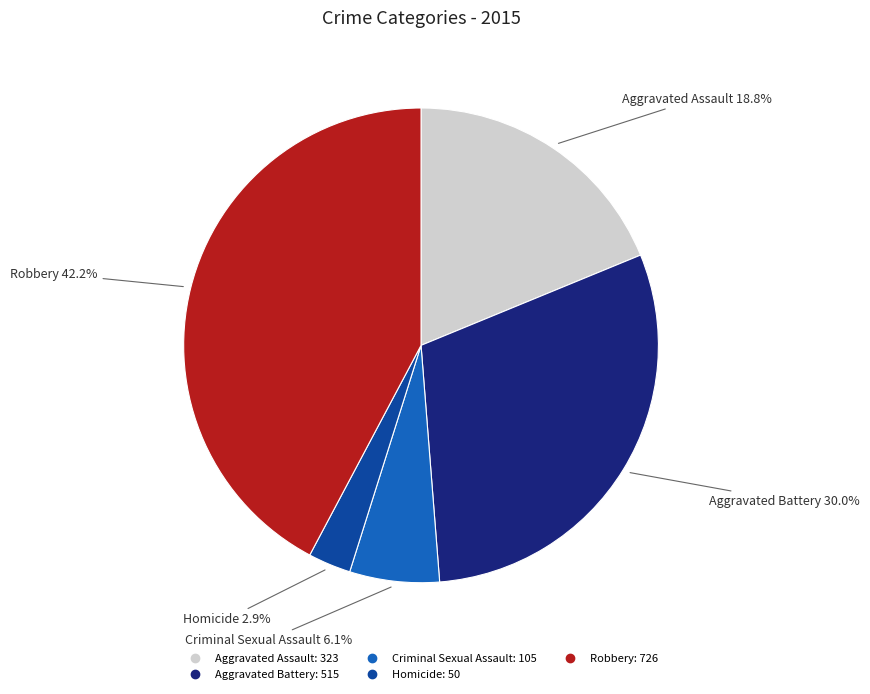

Do Homicide and Aggravated Battery together represent more than half of the pie?

No